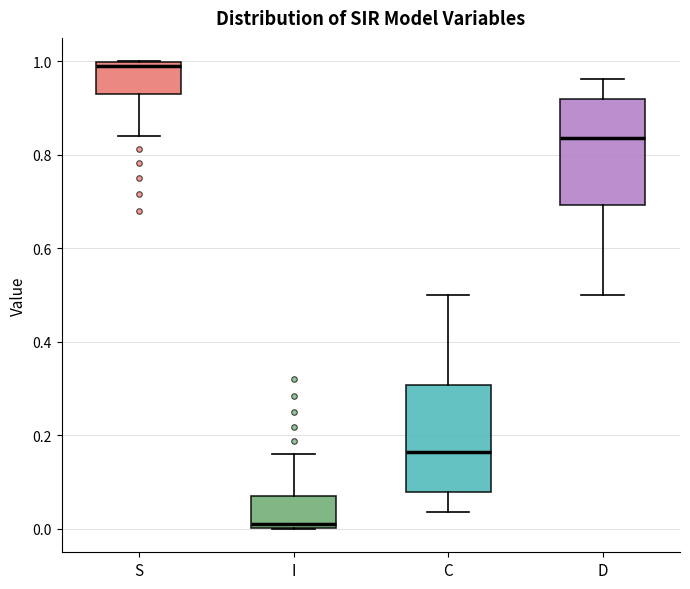

Reading left to right, read every box against the y-axis: the position of its median line, the range the box covers, and the ends of its whiskers. The values are not printed on the chart, so give them approximately, as read against the axis.

S: median 0.98, box 0.92 to 1.00, whiskers 0.84 to 1.00
I: median 0.02, box 0.00 to 0.08, whiskers 0.00 to 0.16
C: median 0.16, box 0.08 to 0.30, whiskers 0.04 to 0.50
D: median 0.84, box 0.70 to 0.92, whiskers 0.50 to 0.96